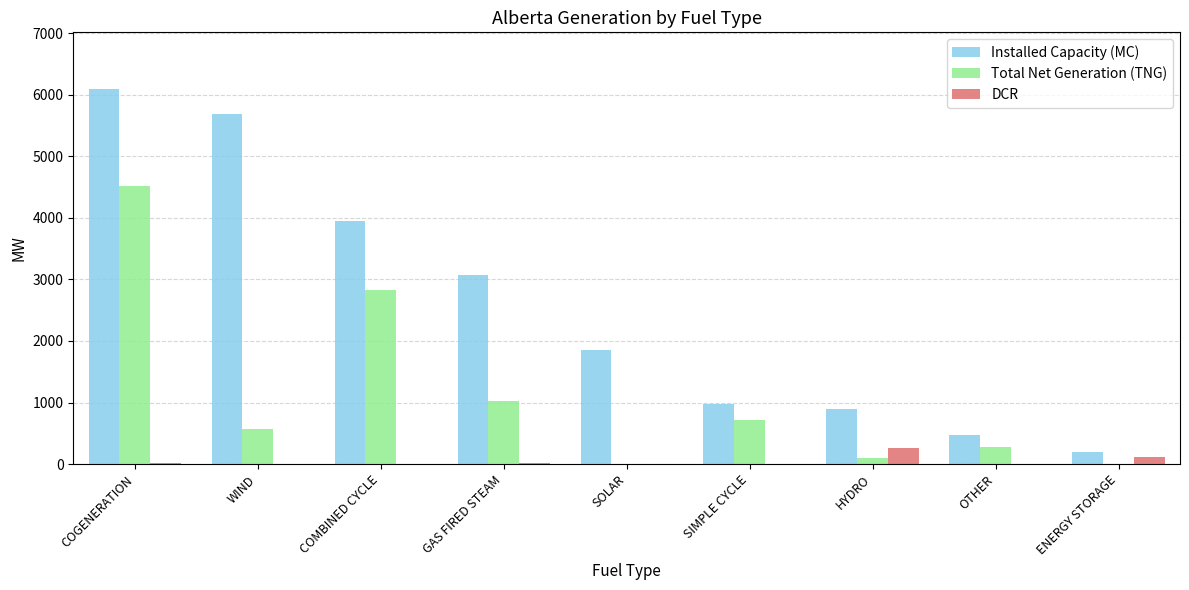

Which series has the largest total across all categories?

Installed Capacity (MC)